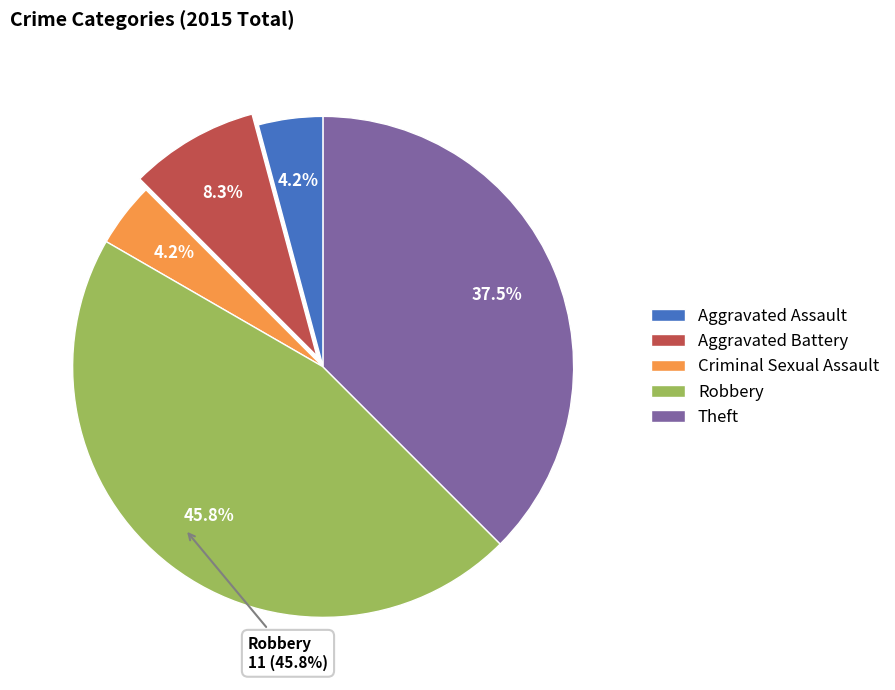

What percentage is the Criminal Sexual Assault slice, to the nearest percent?

4%